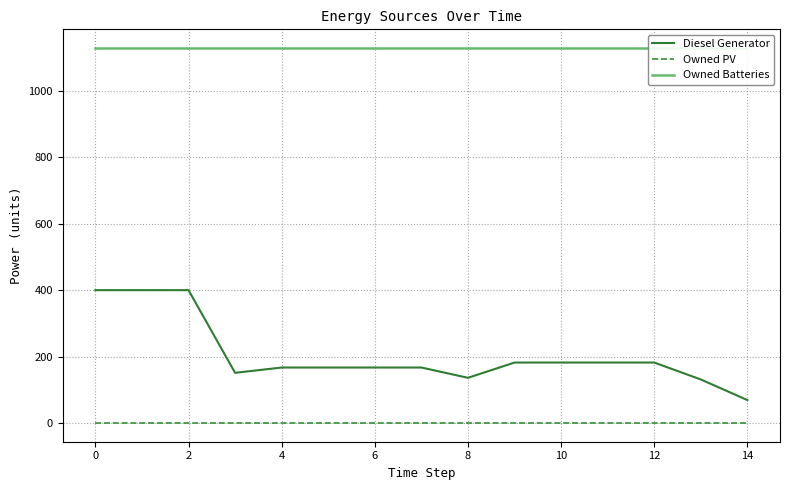

Which series has the widest spread of values?

Diesel Generator